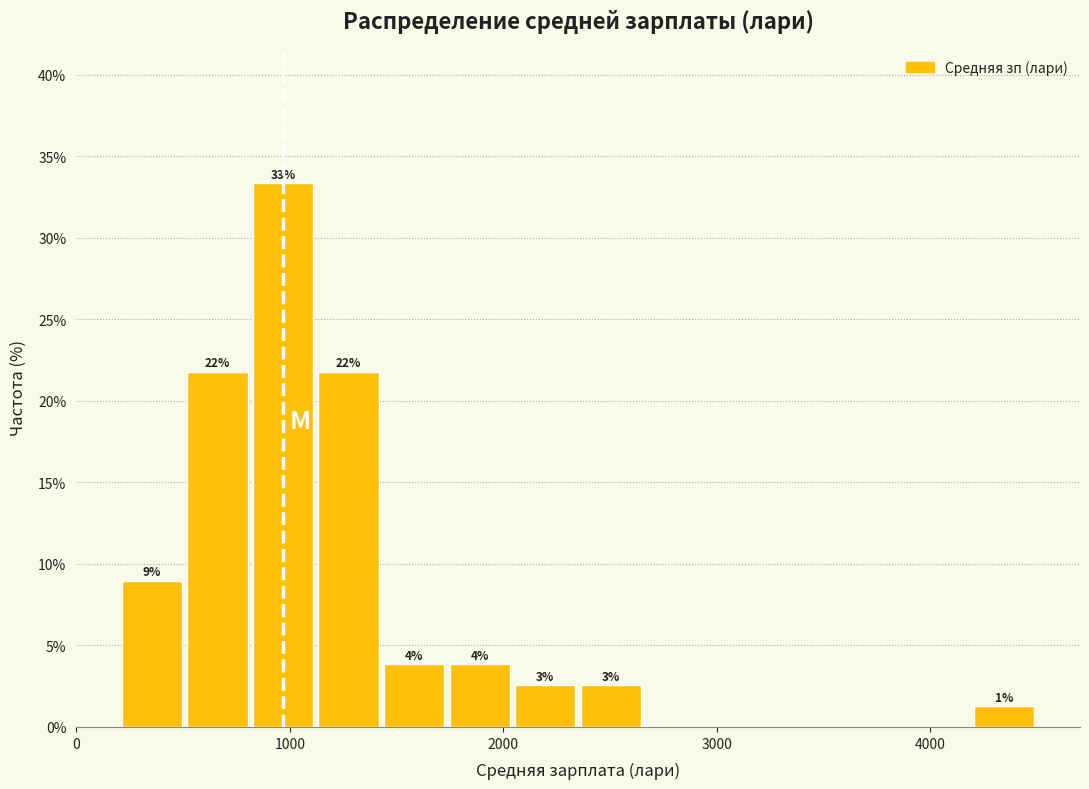

Around what value on the x-axis is the tallest bar? Give the approximate position of its centre, as read against the axis.

1000